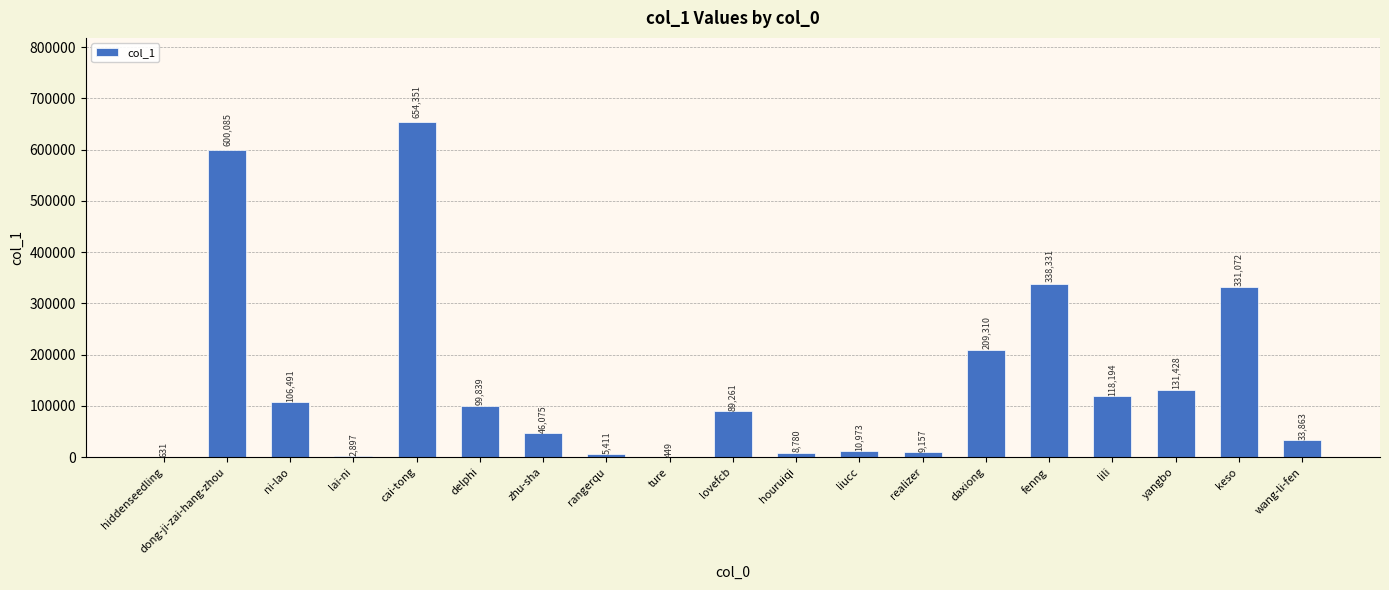

Where is the data nearest to the value 327400?

keso